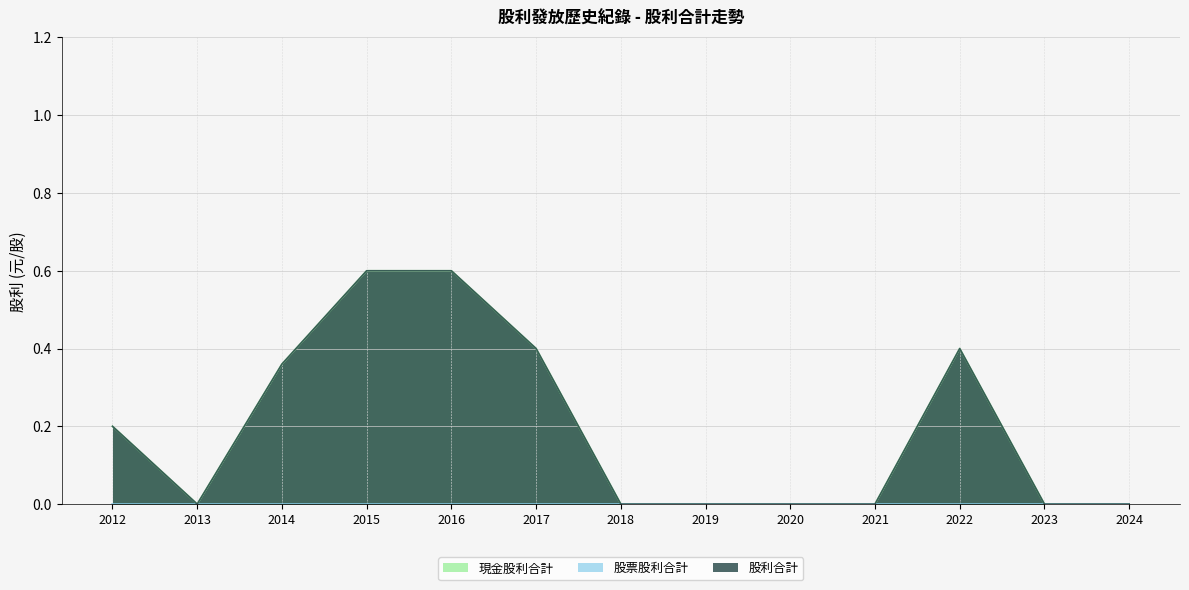

How many 股利合計 values are between 0 and 1?

13